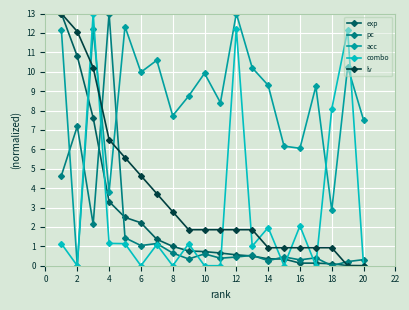

What is the sum of all lv values?

72.4